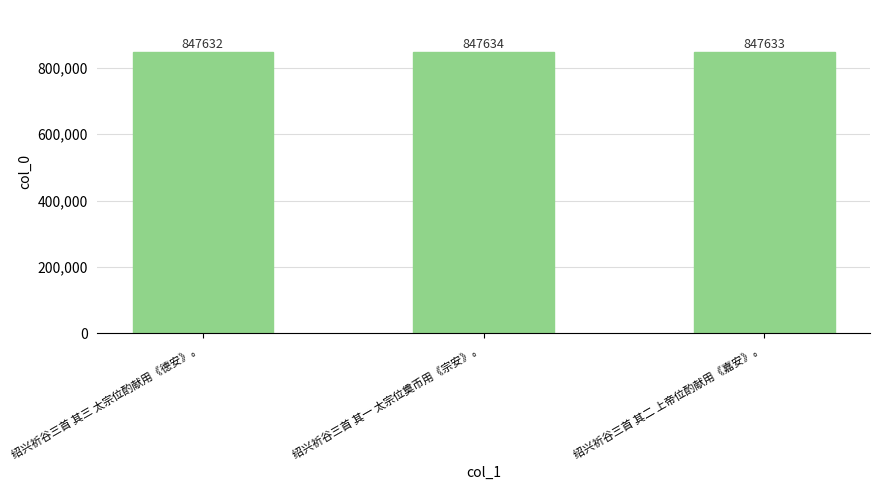

What is the average value?

847633